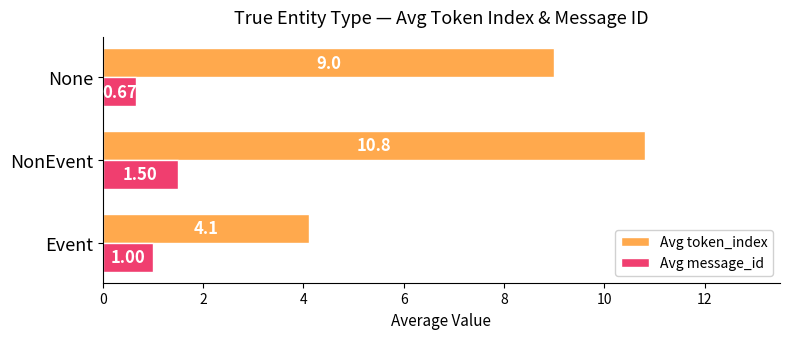

What is the total value across all series at NonEvent?

12.3